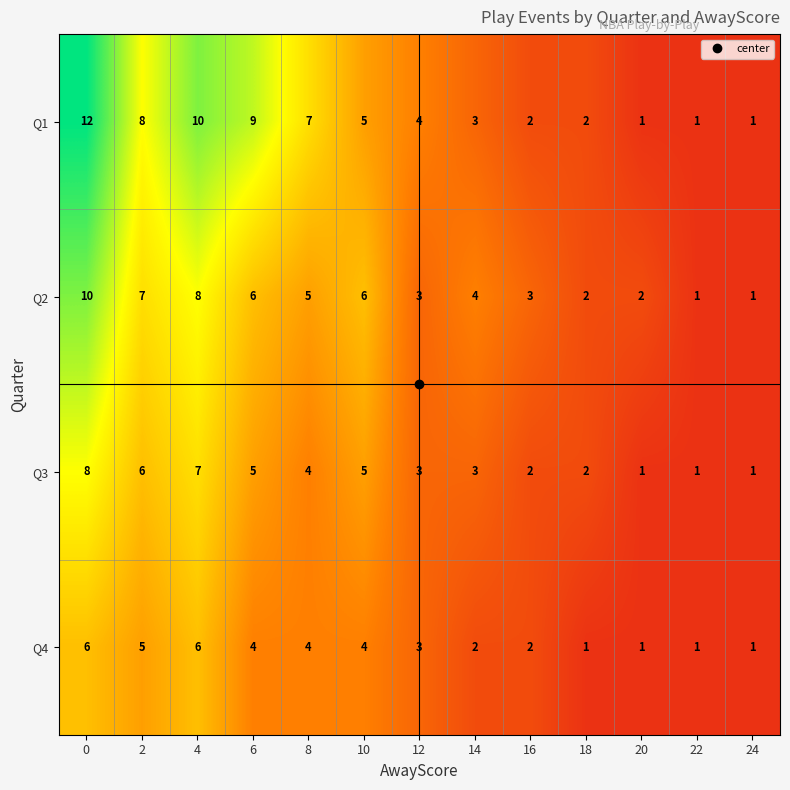

What is the highest value of the Q1 series?

12